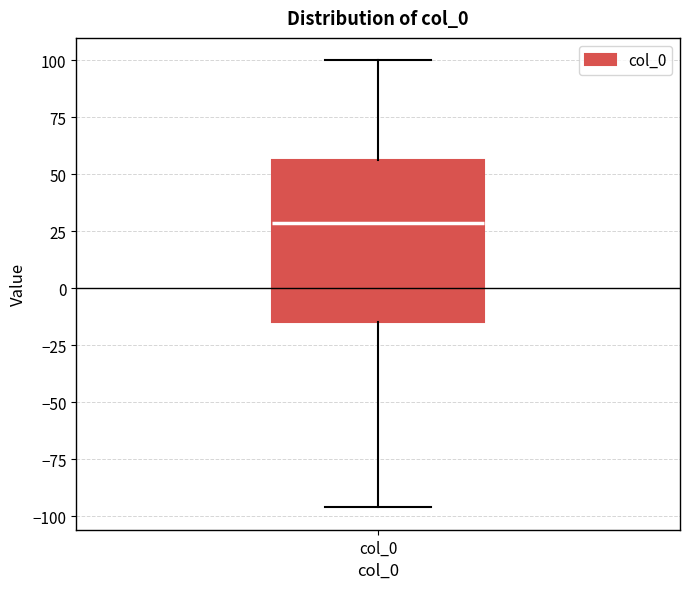

Where is the lower edge of the box for col_0 on the y-axis? The values are not printed on the chart, so give them approximately, as read against the axis.

-15